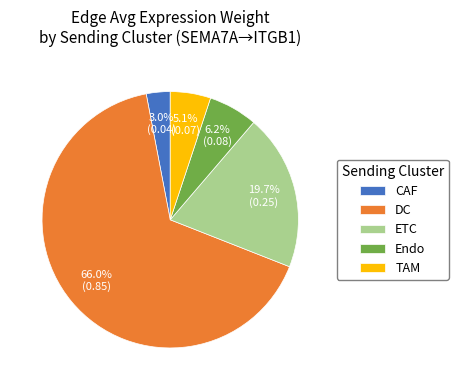

Which slice represents more than half of the pie?

DC